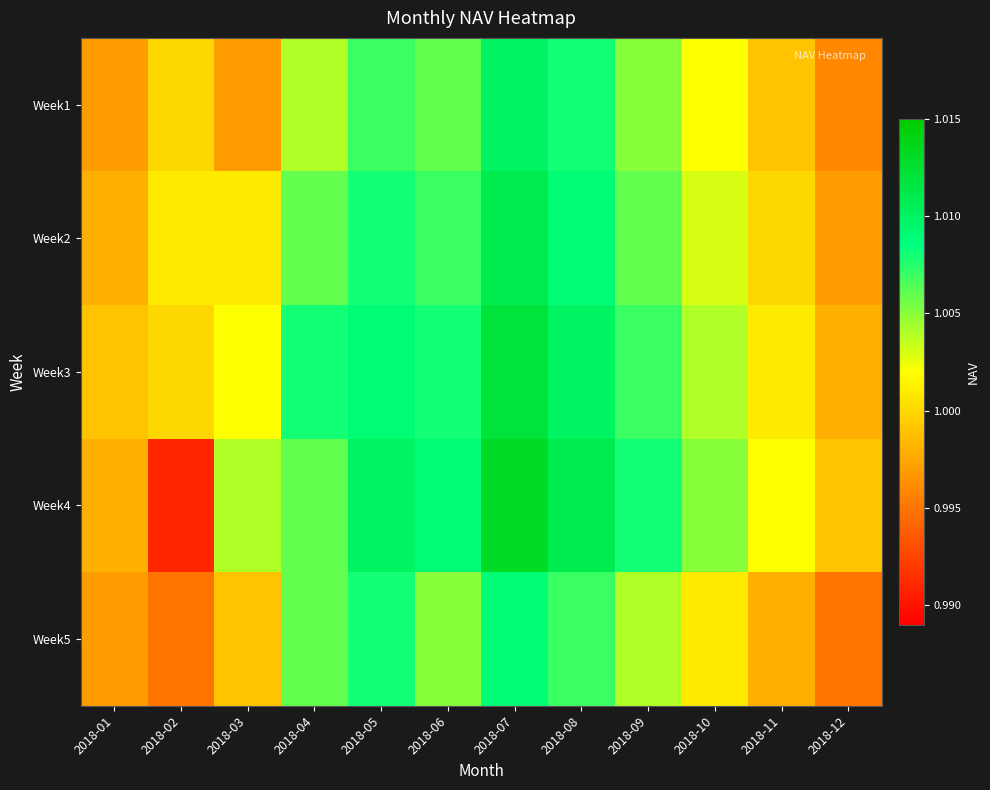

Rank the series at 2018-04 from lowest to highest value.

Week1, Week2, Week4, Week5, Week3